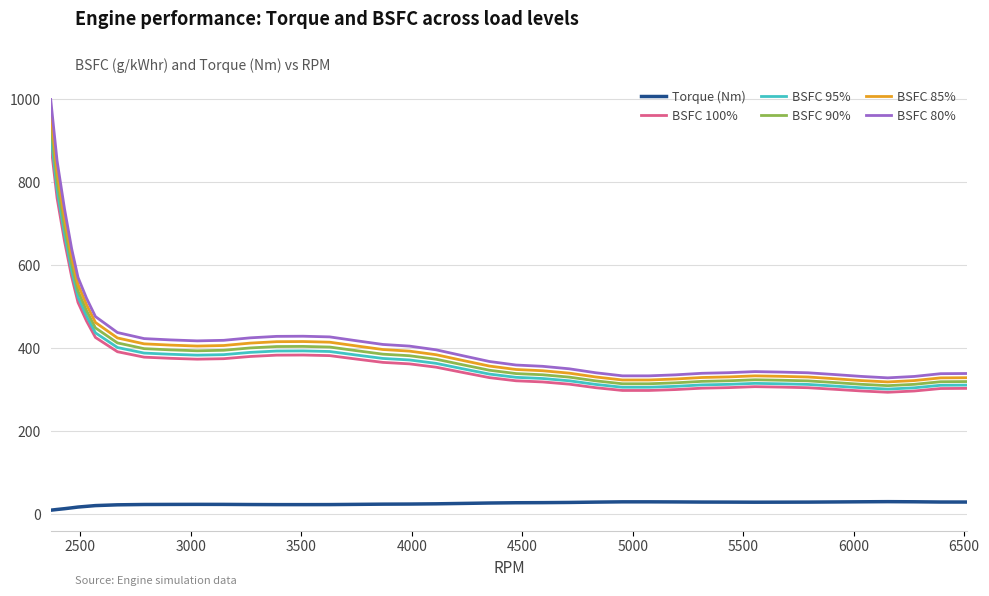

What is the lowest value of the BSFC 95% series?

301.7